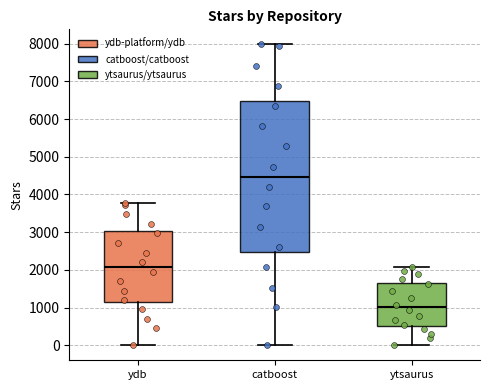

Where is the lower edge of the box for ydb on the y-axis? The values are not printed on the chart, so give them approximately, as read against the axis.

1100